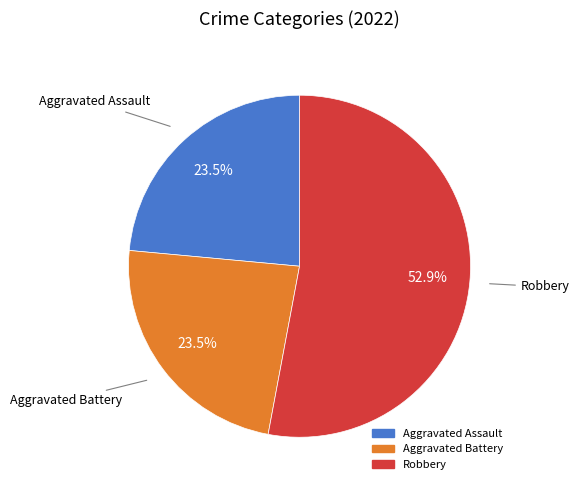

Is there a majority slice in this chart?

Yes